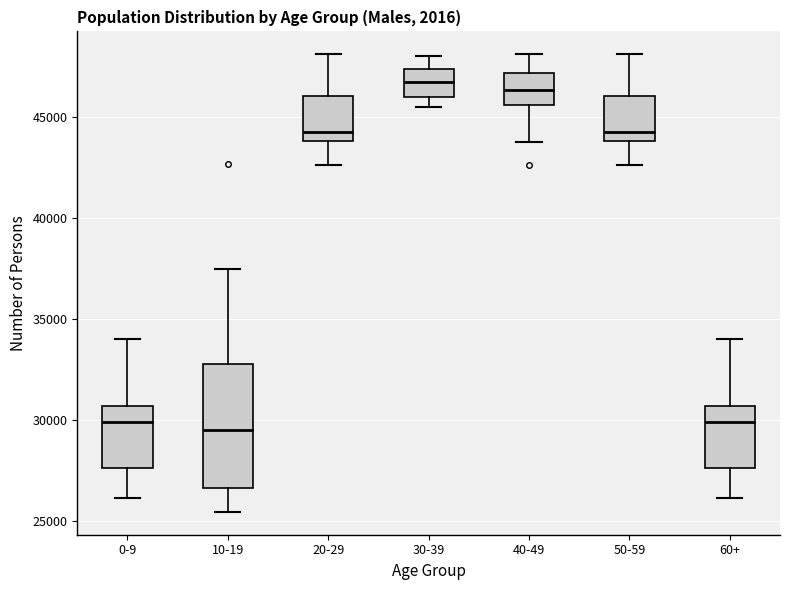

Which box is the tallest, from its lower edge to its upper edge?

10-19